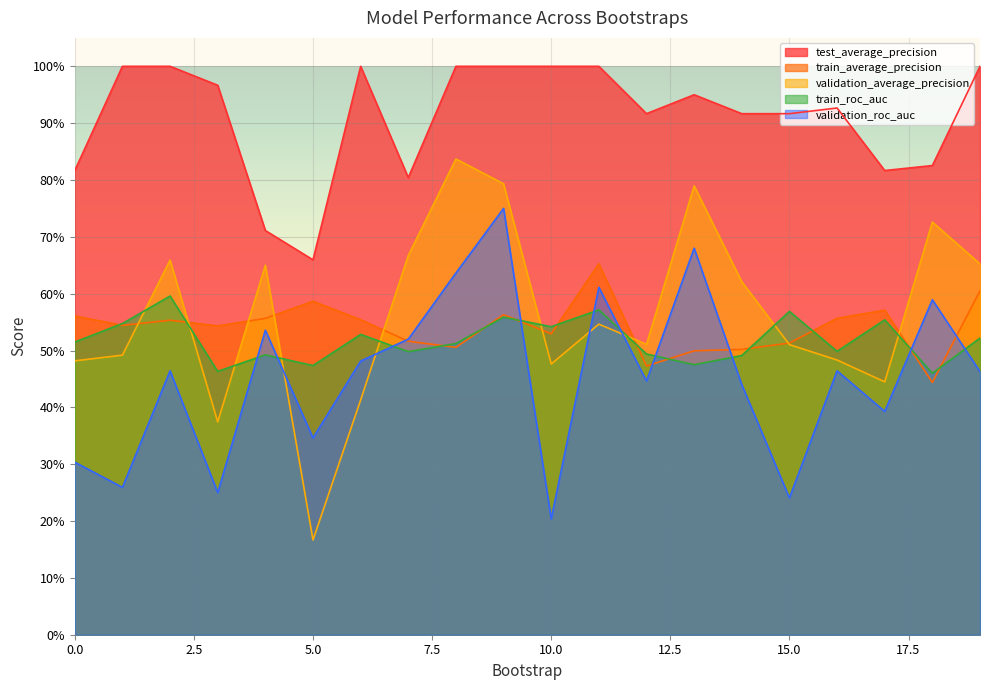

Reading left to right, list all the values displayed in this chart.

test_average_precision: 0.8	1.0	1.0	1.0	0.7	0.7	1.0	0.8	1.0	1.0	1.0	1.0	0.9	0.9	0.9	0.9	0.9	0.8	0.8	1.0
train_average_precision: 0.6	0.5	0.6	0.5	0.6	0.6	0.6	0.5	0.5	0.6	0.5	0.7	0.5	0.5	0.5	0.5	0.6	0.6	0.4	0.6
validation_average_precision: 0.5	0.5	0.7	0.4	0.6	0.2	0.4	0.7	0.8	0.8	0.5	0.5	0.5	0.8	0.6	0.5	0.5	0.4	0.7	0.7
train_roc_auc: 0.5	0.5	0.6	0.5	0.5	0.5	0.5	0.5	0.5	0.6	0.5	0.6	0.5	0.5	0.5	0.6	0.5	0.6	0.5	0.5
validation_roc_auc: 0.3	0.3	0.5	0.2	0.5	0.3	0.5	0.5	0.6	0.8	0.2	0.6	0.4	0.7	0.4	0.2	0.5	0.4	0.6	0.5